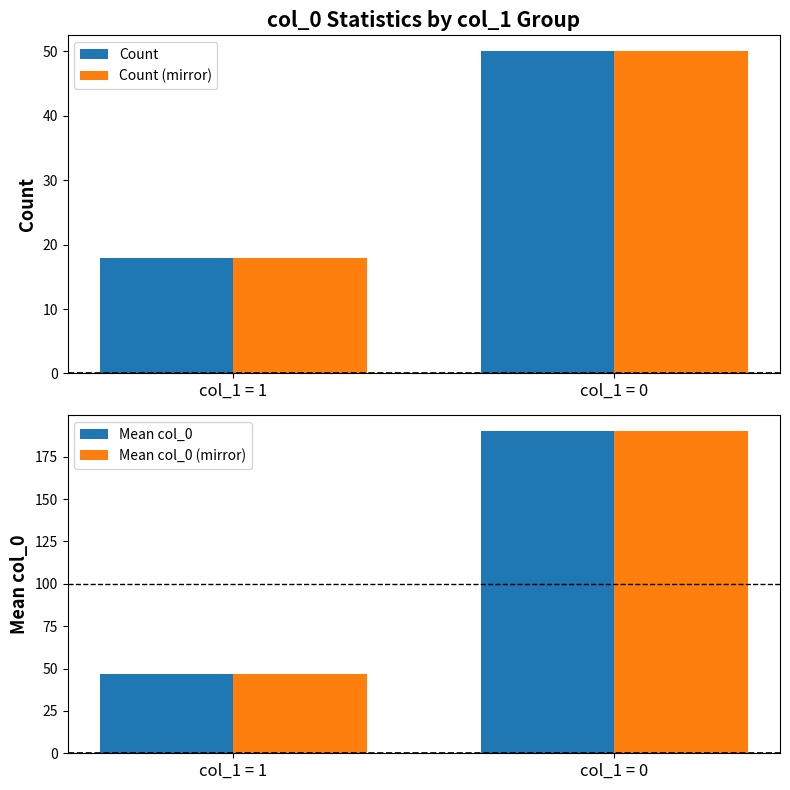

What is the value of the Mean col_0 bar at the 2nd from the left?

190